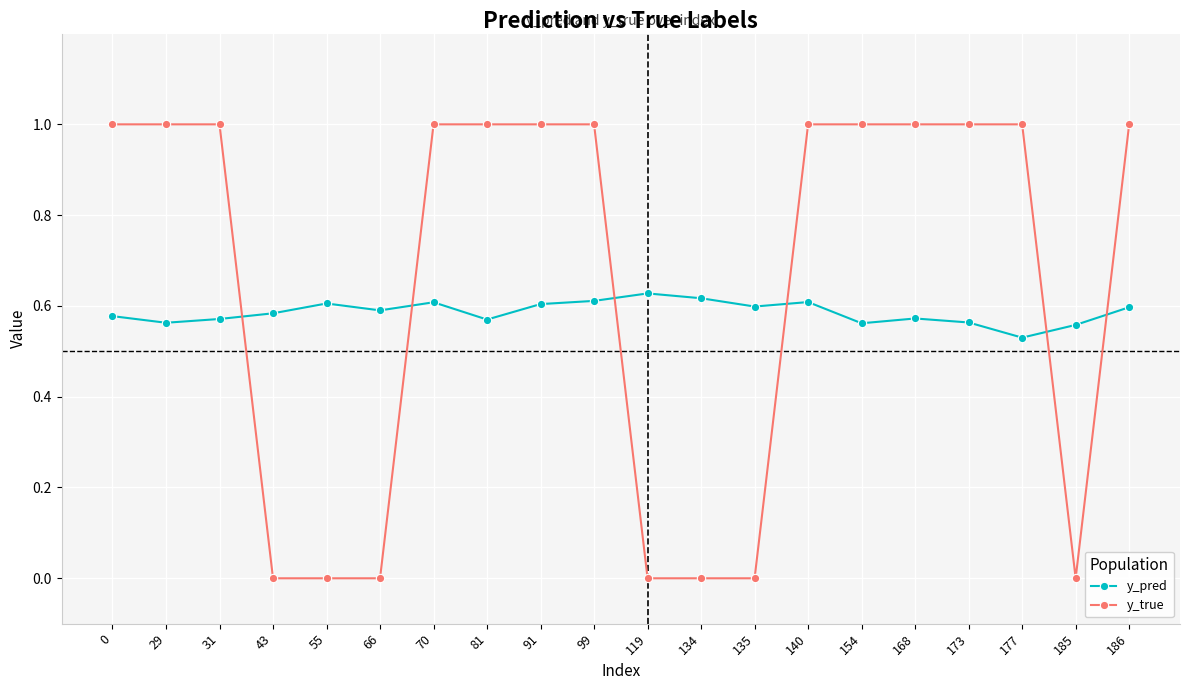

What are all the series names shown in the legend?

y_pred, y_true